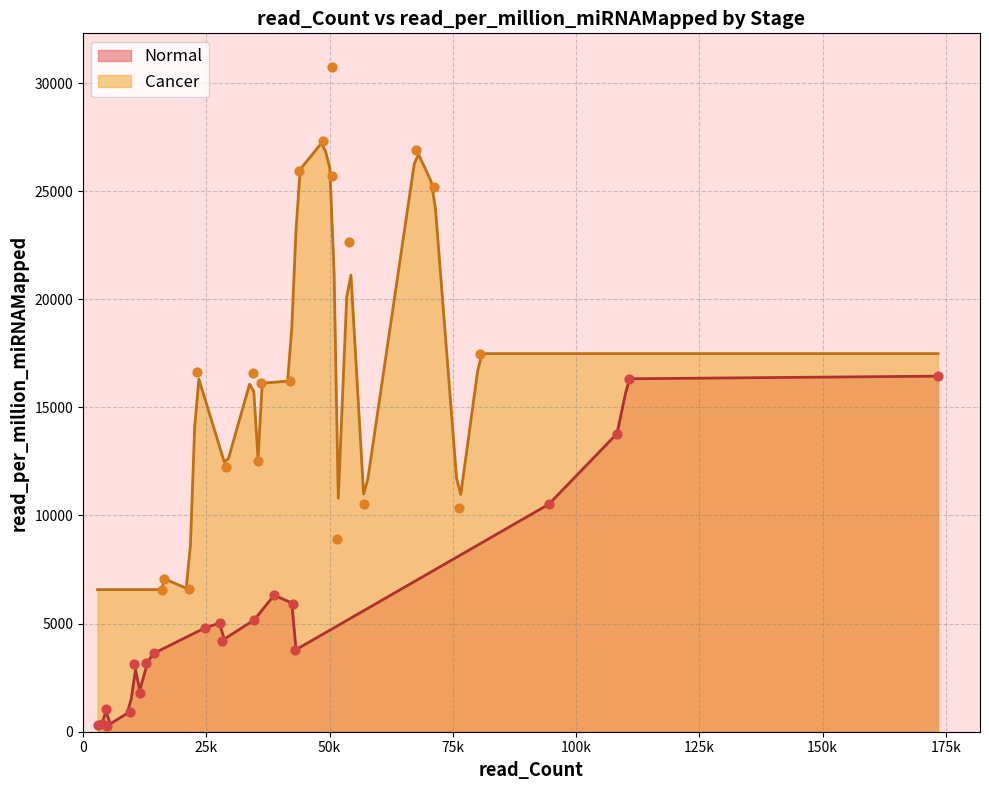

What is the total value across all series at 1?

22502.4